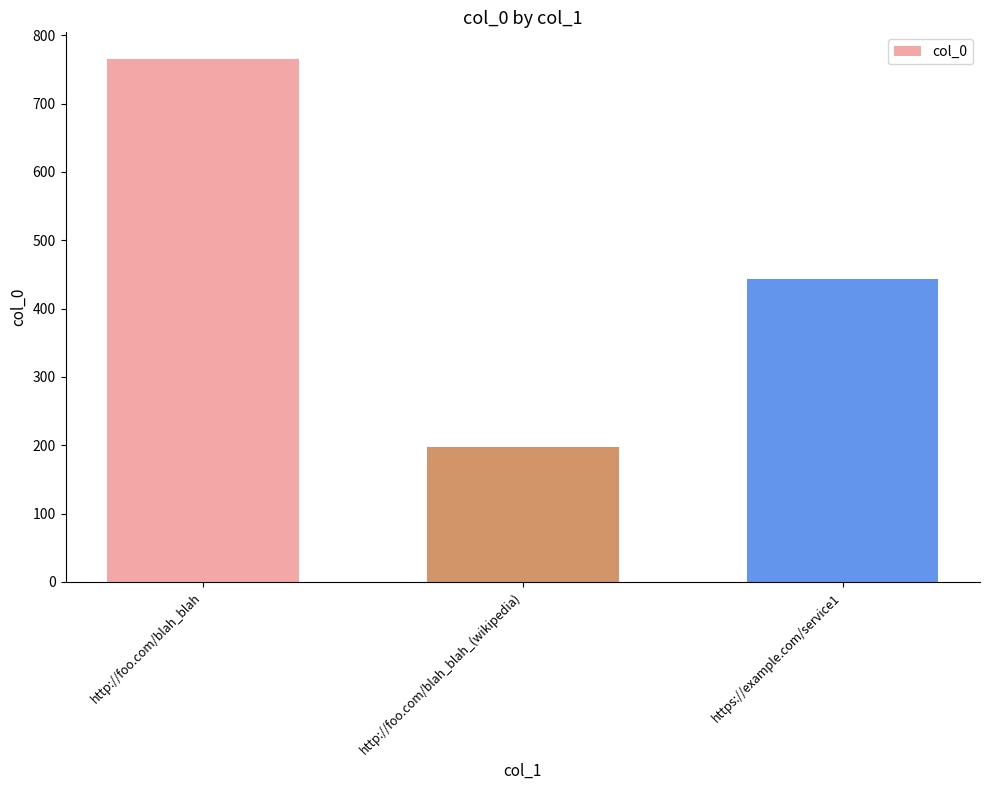

What is the value of the 1st bar from the left?

766